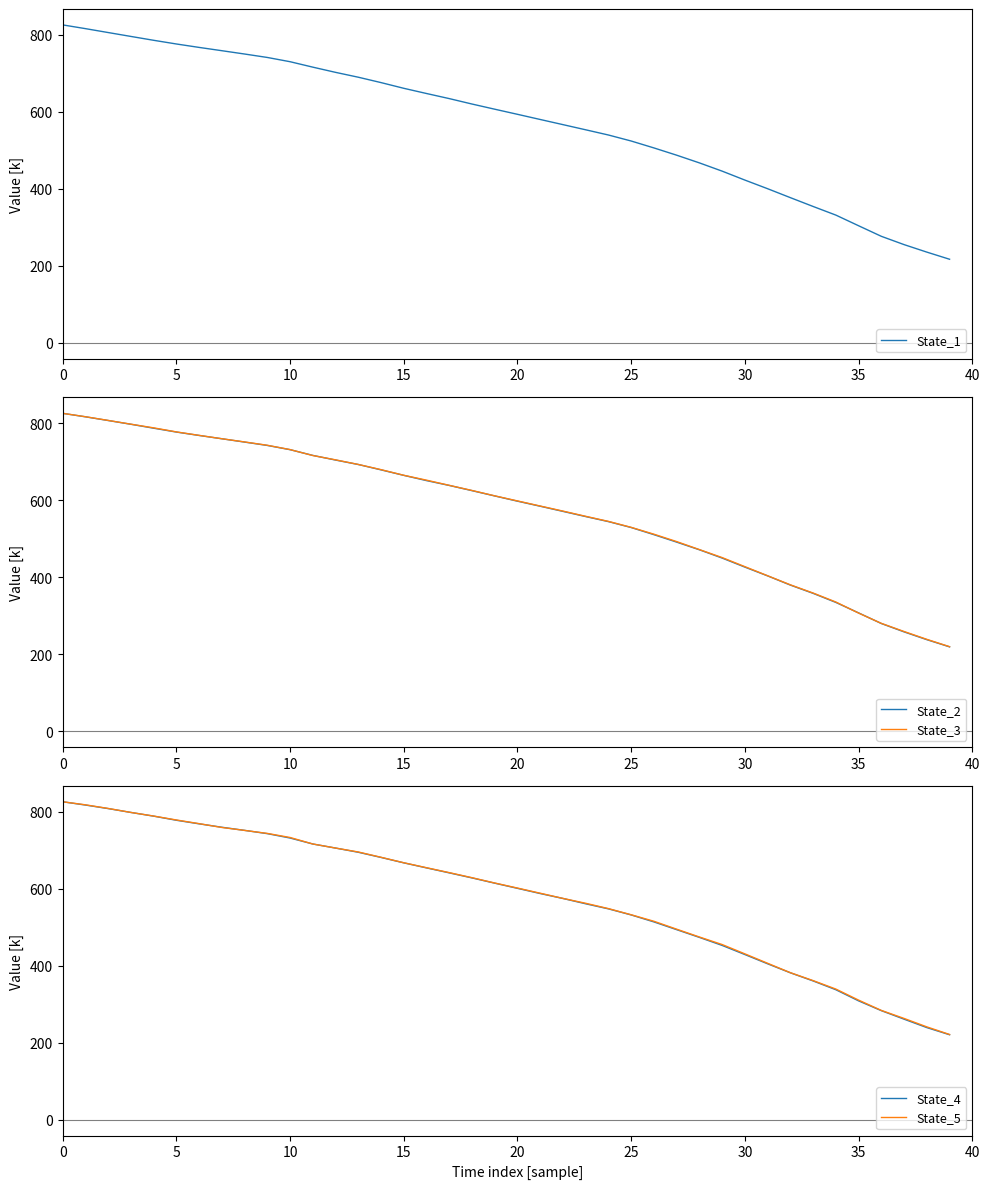

How many lines are shown in the chart?

5